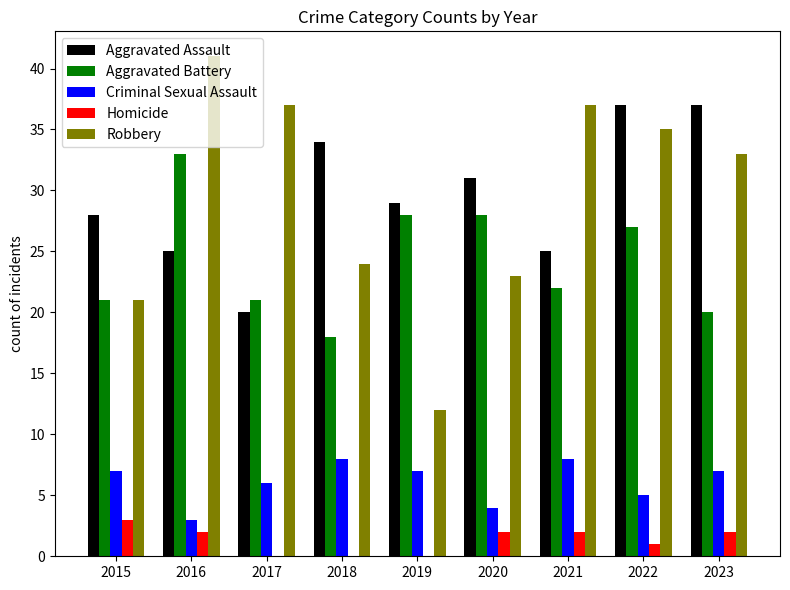

What is the greatest value displayed?

41